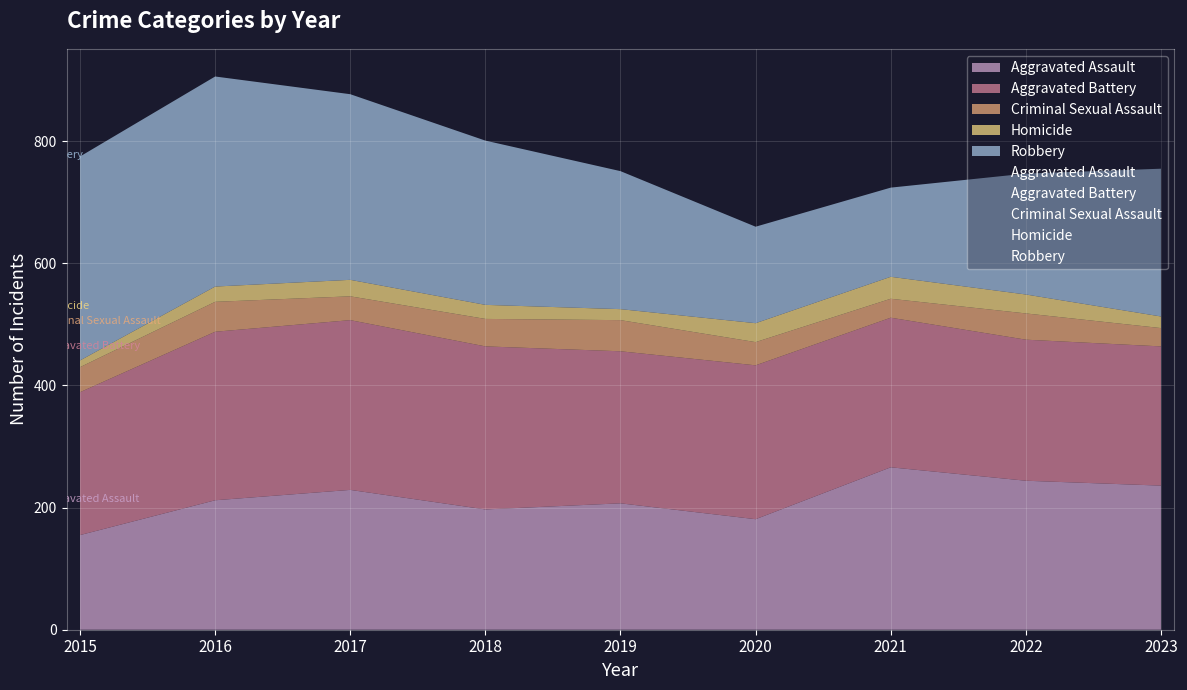

Is the value of Robbery at 2022 greater than the value of Homicide at 2015?

Yes